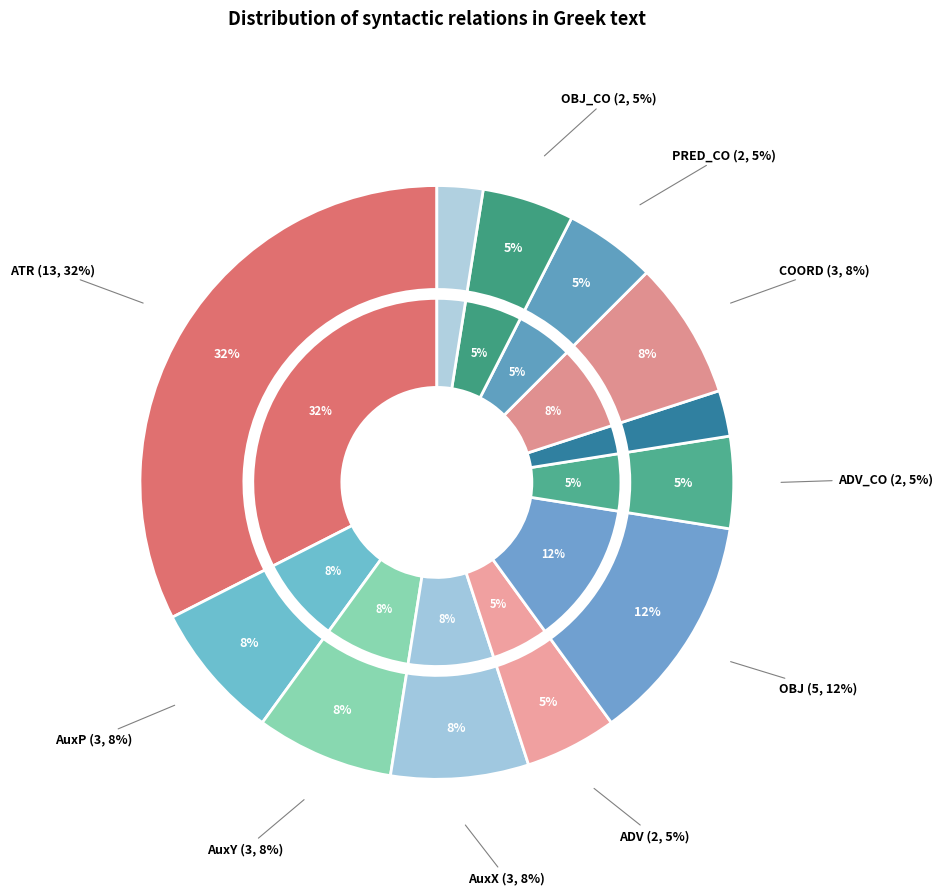

True or false: SBJ accounts for 17% of the total.

False